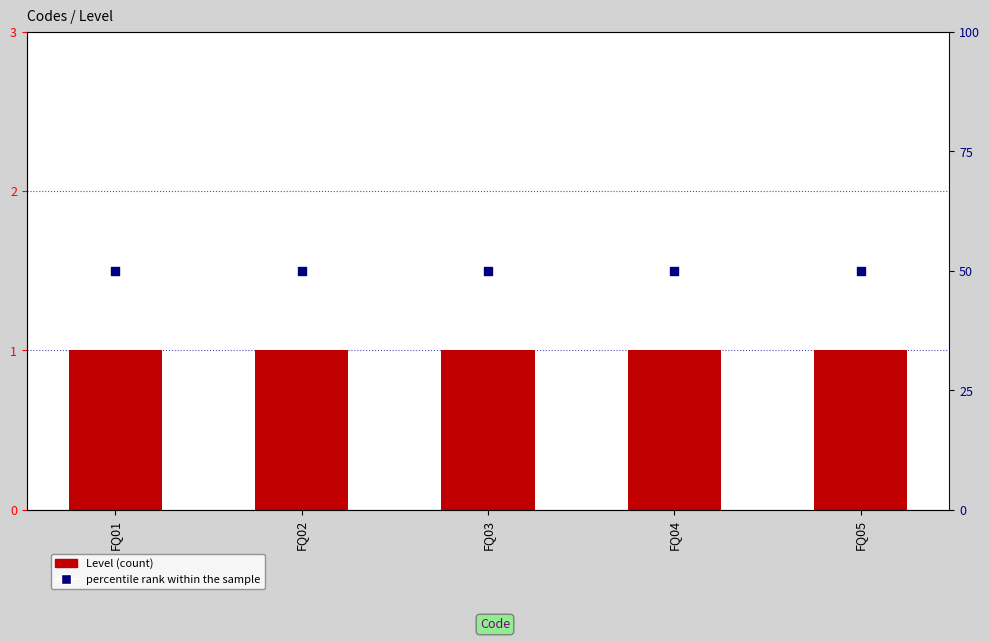

At how many categories does at least one series exceed 9?

5